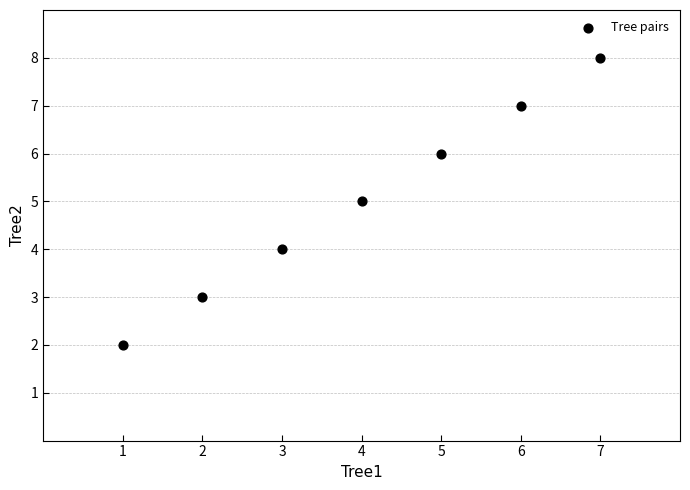

What is the average X value?

4